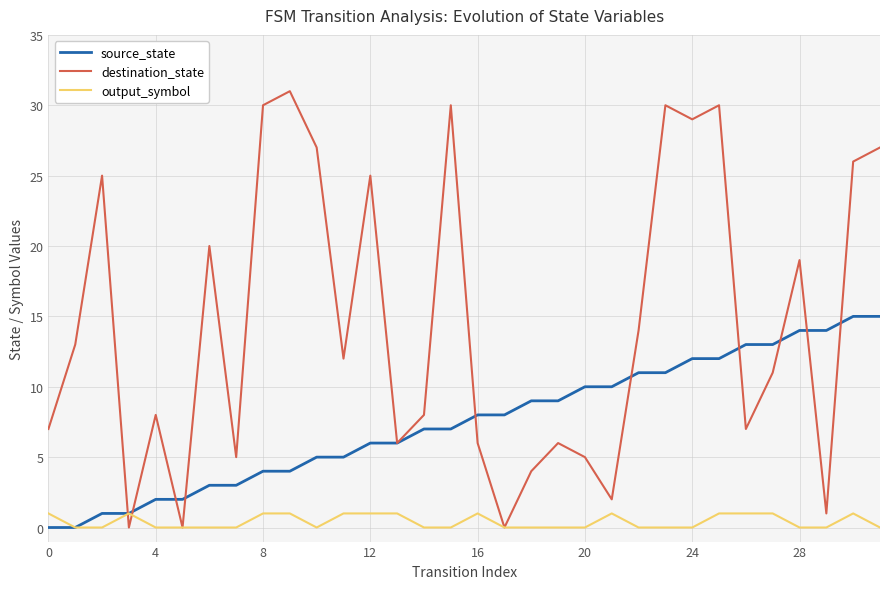

List the series in order of their overall mean, highest first.

destination_state, source_state, output_symbol